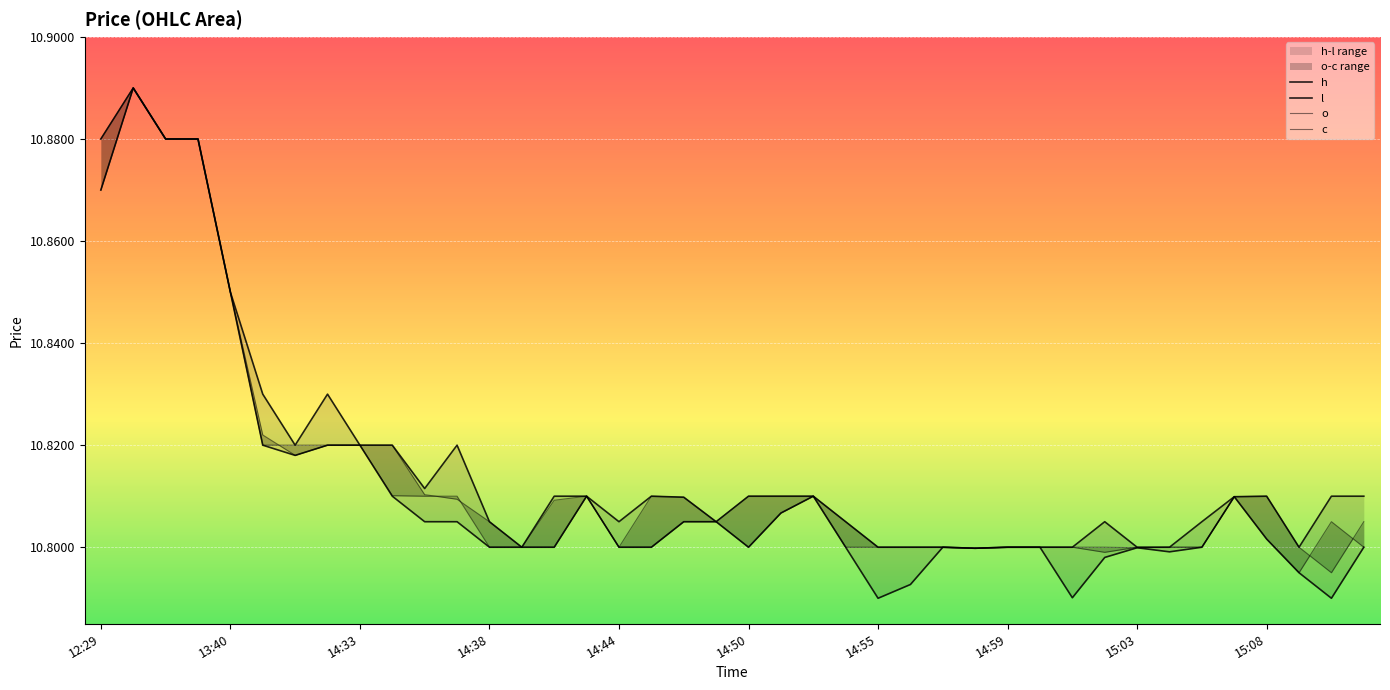

True or false: h has a value of 10.8 at 15:03.

True